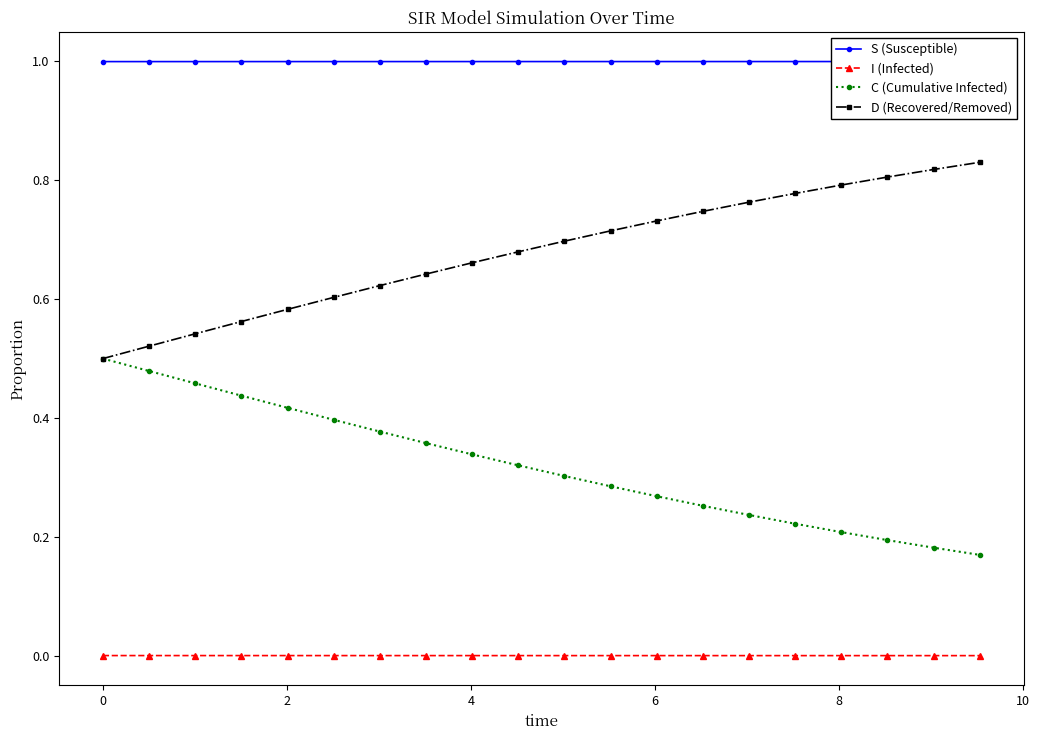

What is the maximum value shown in the chart?

1.0